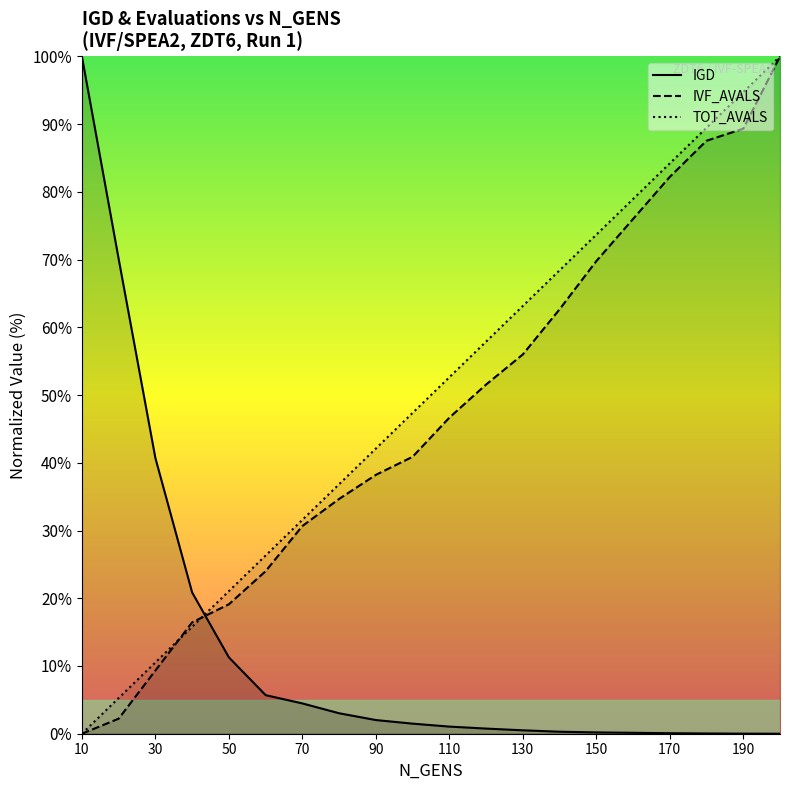

The value of IVF_AVALS at 30 is 3.1. True or false?

False